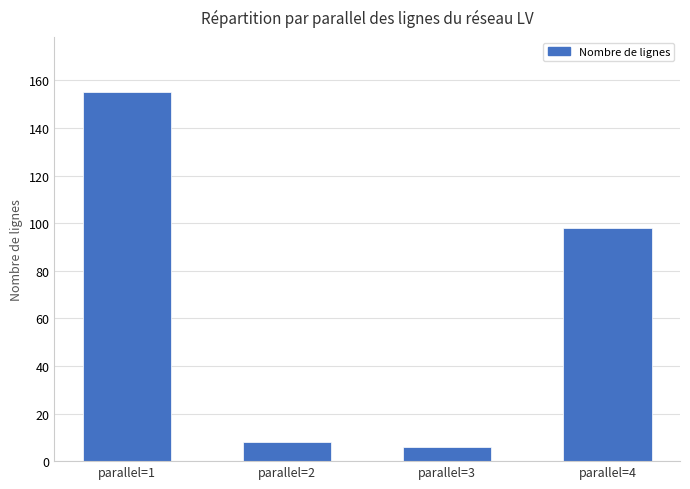

What is the maximum value shown in the chart?

155